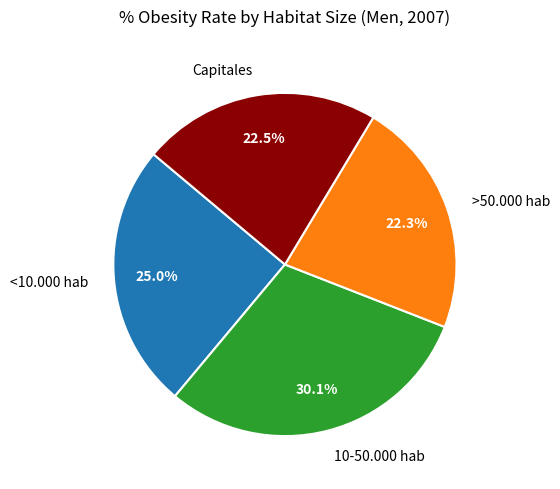

Is Capitales the majority of the pie?

No